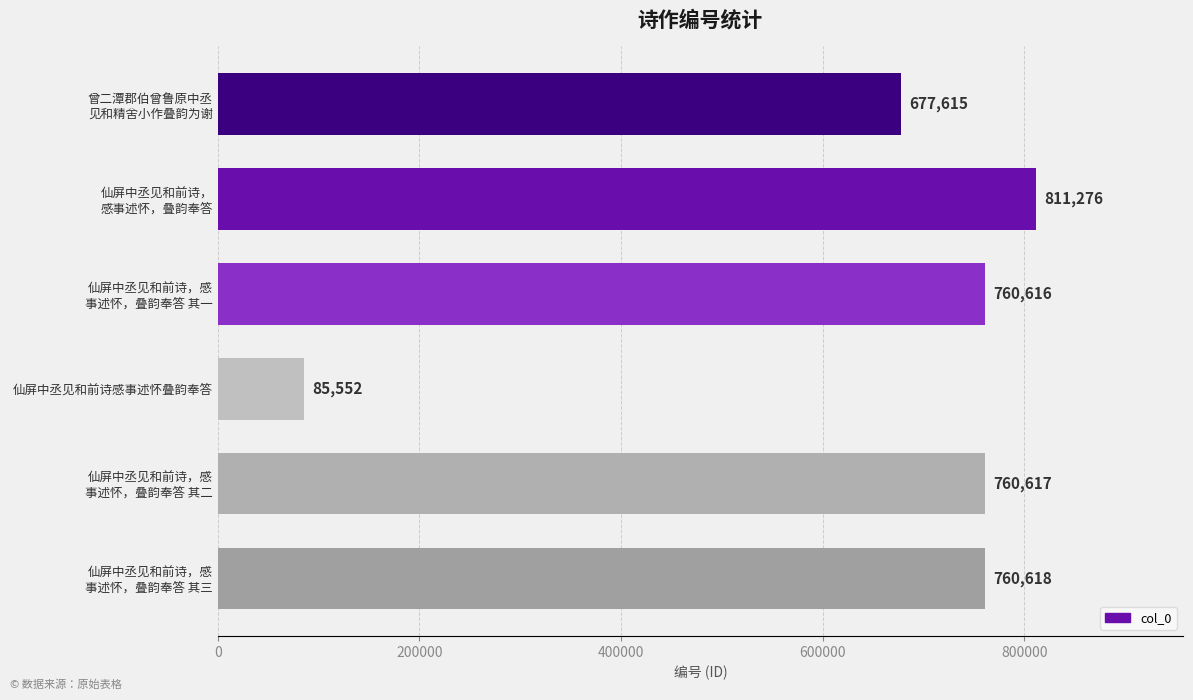

What is the difference between the maximum and minimum values?

725724